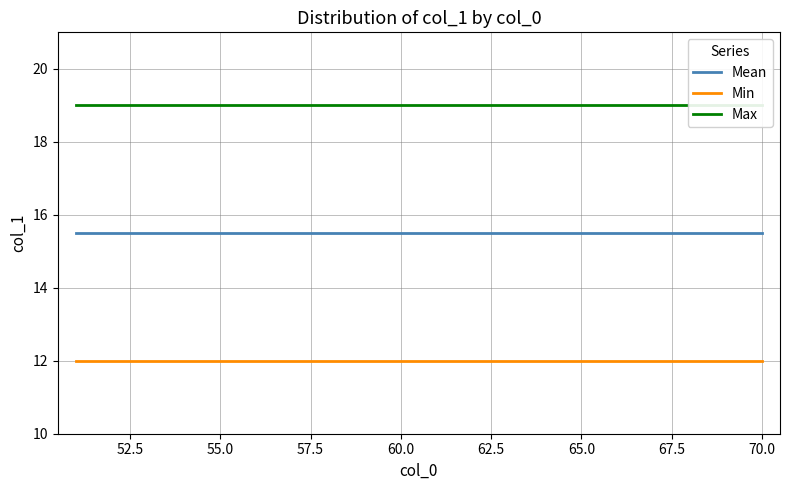

What is the lowest value of the Min series?

12.0